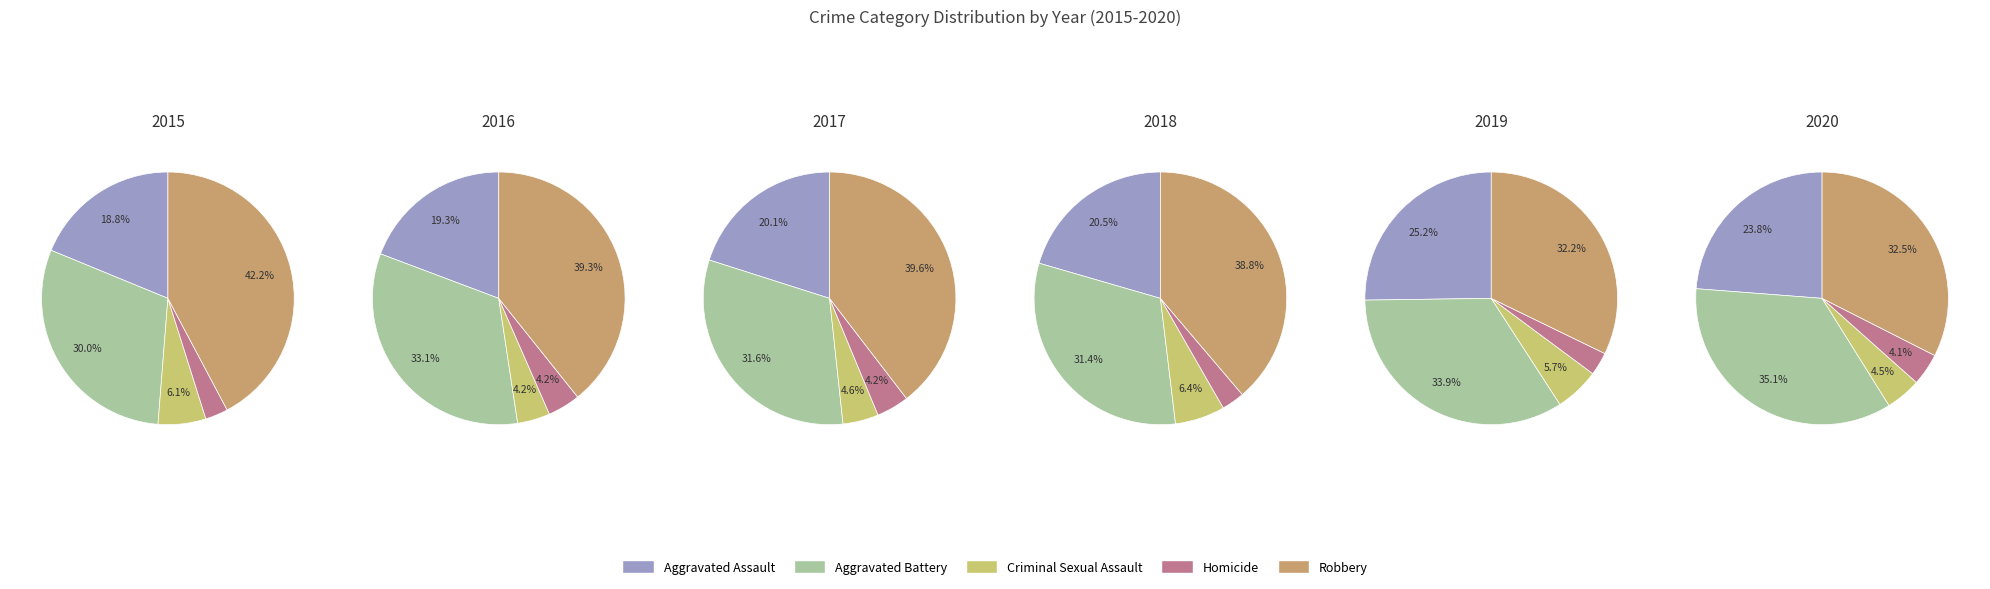

To the nearest percent, what is the difference between the largest and smallest slice percentages?

35%